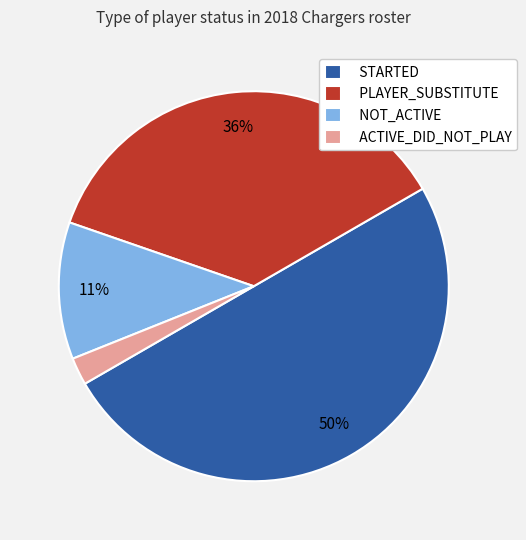

What is the largest slice in the pie chart?

STARTED